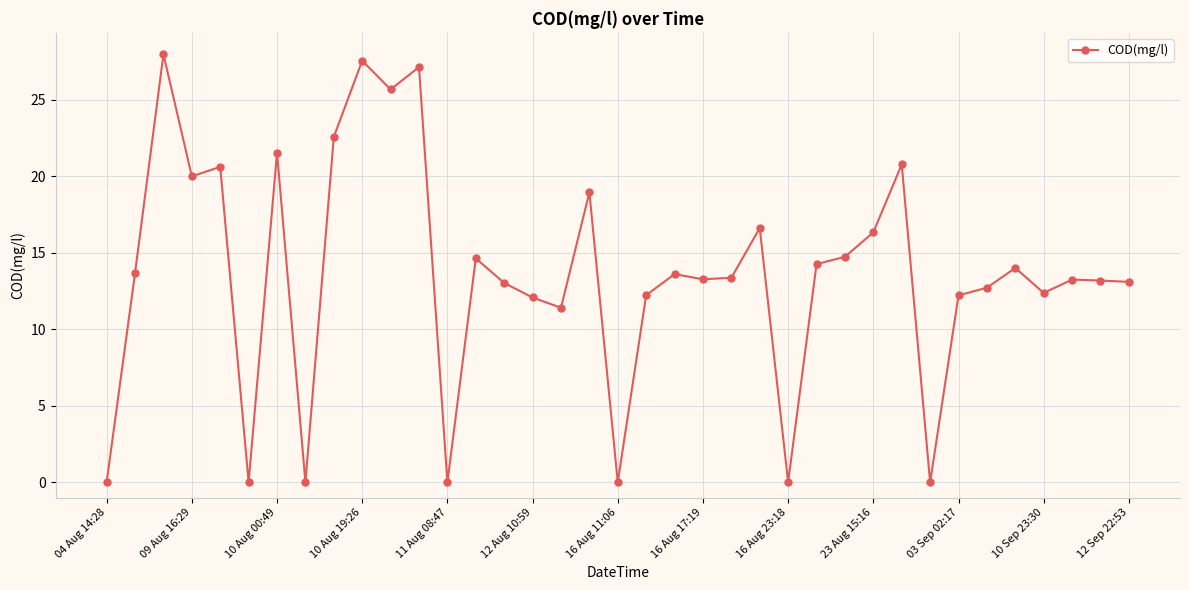

What is the maximum value shown in the chart?

28.0